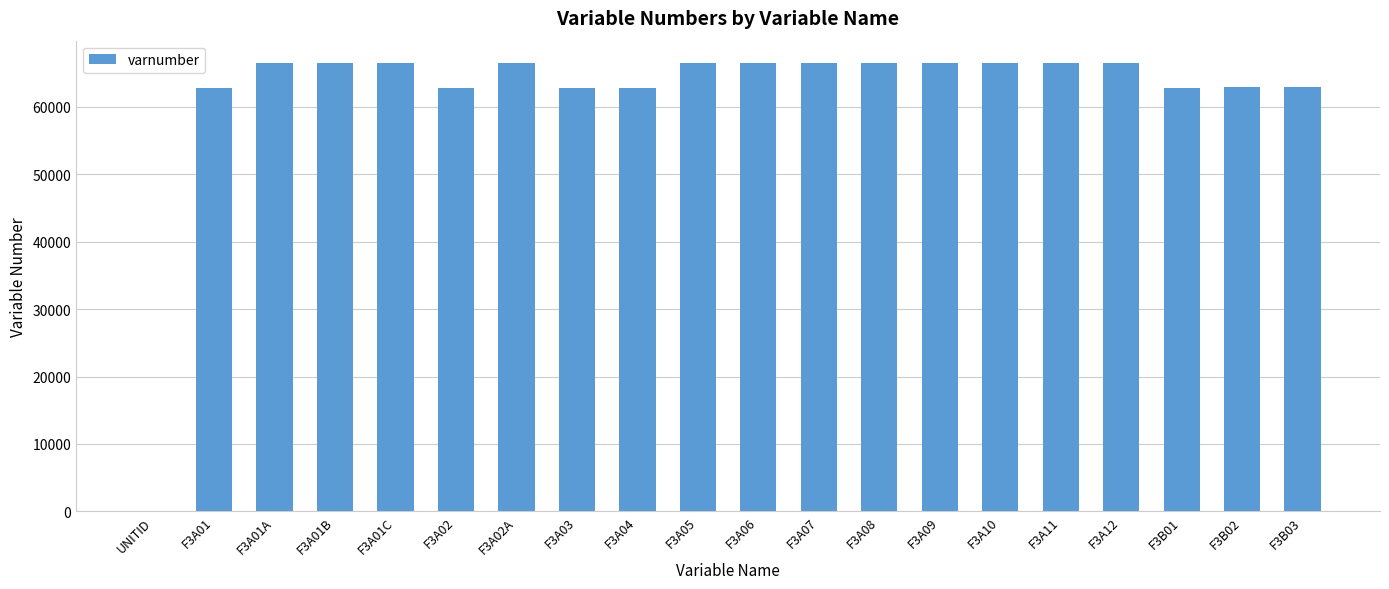

What is the sum of all values?

1237043